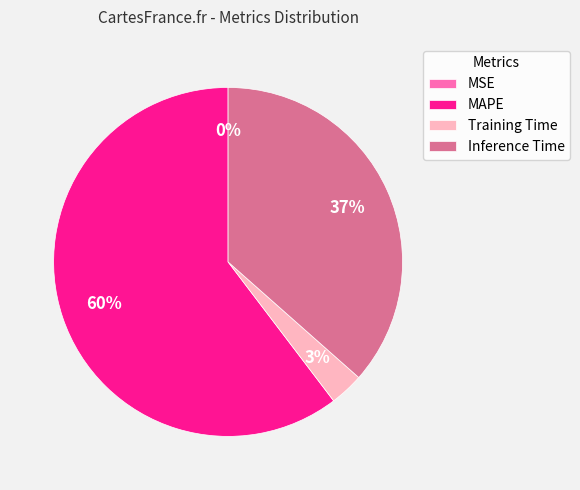

To the nearest percent, what is the average slice percentage?

25%